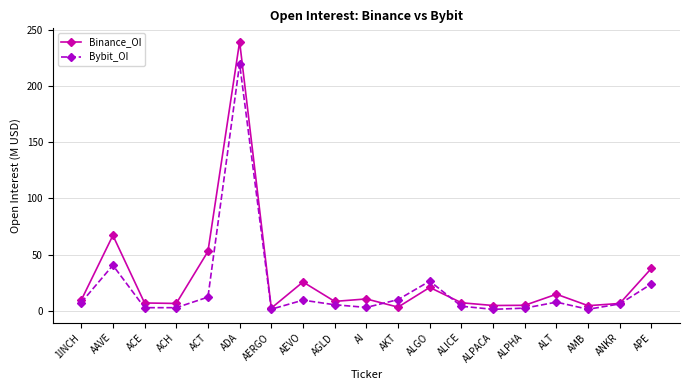

Count the number of categories in the chart.

19